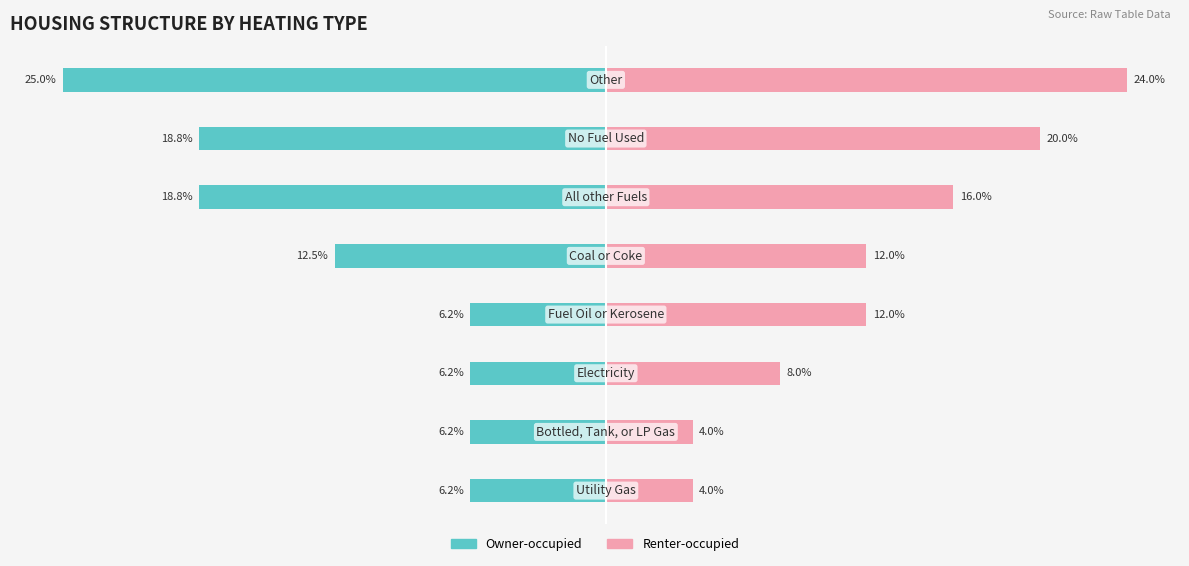

Reading left to right, what are all the values shown in this chart?

Owner-occupied: -6.2	-6.2	-6.2	-6.2	-12.5	-18.8	-18.8	-25.0
Renter-occupied: 4.0	4.0	8.0	12.0	12.0	16.0	20.0	24.0